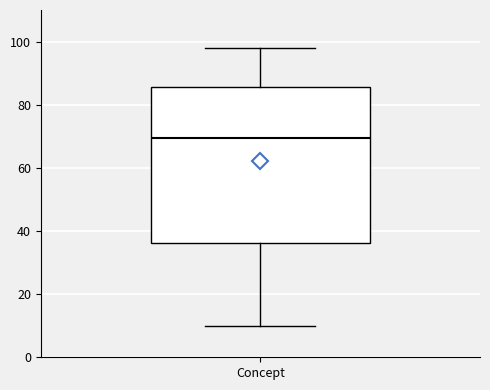

Where does the median line of the box for Concept sit on the y-axis? The values are not printed on the chart, so give them approximately, as read against the axis.

70